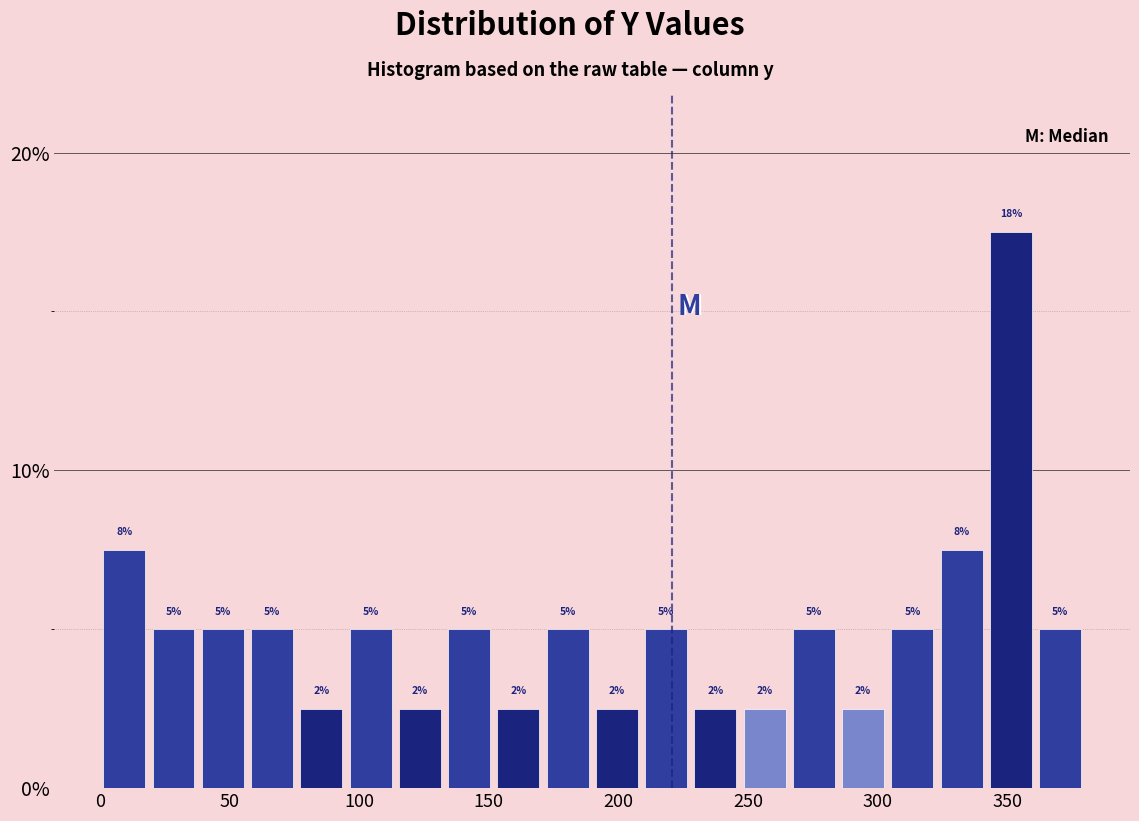

Read against the x-axis, roughly where is the centre of the tallest bar?

350